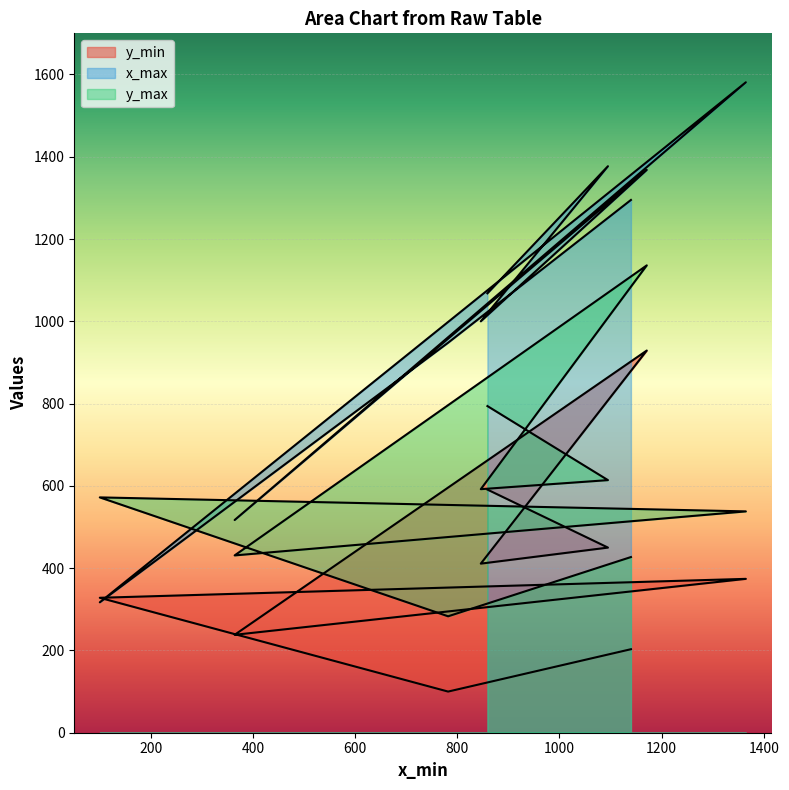

What are all the series names shown in the legend?

y_min, x_max, y_max